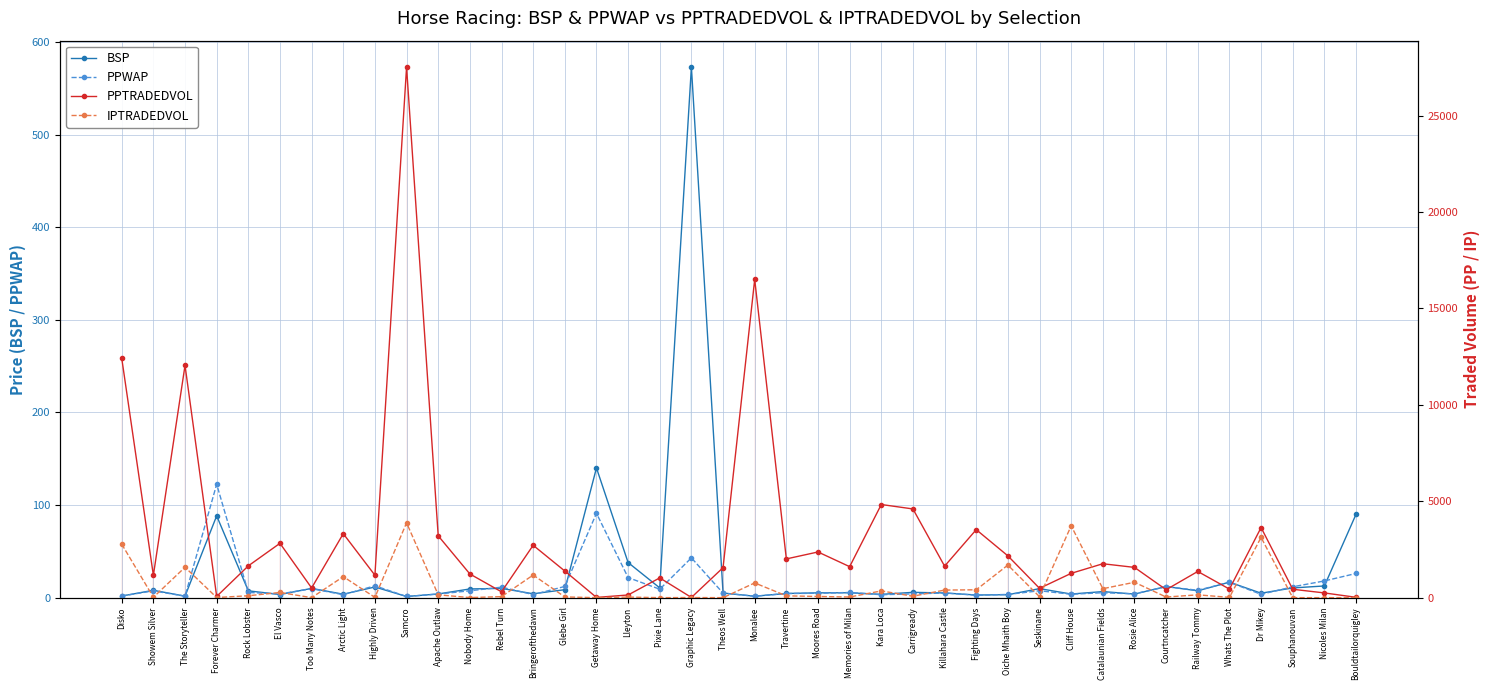

Reading left to right, extract all data points from this chart.

BSP: Disko=1.7	Showem Silver=7.9	The Storyteller=1.6	Forever Charmer=88.3	Rock Lobster=7.4	El Vasco=3.4	Too Many Notes=10.0	Arctic Light=3.7	Highly Driven=11.5	Samcro=1.3	Apache Outlaw=4.0	Nobody Home=9.4	Rebel Turn=10.0	Bringerofthedawn=4.2	Glebe Girl=8.6	Getaway Home=140.1	Lleyton=37.9	Pixie Lane=10.5	Graphic Legacy=572.8	Theos Well=5.0	Monalee=1.6	Travertine=4.5	Moores Road=5.2	Memories of Milan=5.3	Kara Loca=3.5	Carrigready=5.7	Killahara Castle=5.1	Fighting Days=2.8	Oiche Mhaith Boy=3.2	Seskinane=9.8	Cliff House=3.9	Catalaunian Fields=6.5	Rosie Alice=3.9	Courtncatcher=12.0	Railway Tommy=7.4	Whats The Plot=16.7	Dr Mikey=4.8	Souphanouvan=10.5	Nicoles Milan=12.6	Bouldtailorquigley=90.0
PPWAP: Disko=1.8	Showem Silver=7.3	The Storyteller=1.6	Forever Charmer=122.4	Rock Lobster=5.6	El Vasco=4.0	Too Many Notes=9.7	Arctic Light=3.2	Highly Driven=12.8	Samcro=1.3	Apache Outlaw=3.9	Nobody Home=7.4	Rebel Turn=11.3	Bringerofthedawn=3.3	Glebe Girl=12.1	Getaway Home=91.1	Lleyton=21.7	Pixie Lane=9.1	Graphic Legacy=43.0	Theos Well=4.9	Monalee=1.6	Travertine=4.4	Moores Road=4.8	Memories of Milan=5.6	Kara Loca=3.2	Carrigready=4.1	Killahara Castle=5.0	Fighting Days=2.6	Oiche Mhaith Boy=3.5	Seskinane=7.4	Cliff House=3.7	Catalaunian Fields=5.3	Rosie Alice=4.1	Courtncatcher=11.9	Railway Tommy=8.0	Whats The Plot=16.6	Dr Mikey=3.6	Souphanouvan=11.7	Nicoles Milan=18.0	Bouldtailorquigley=26.1
PPTRADEDVOL: Disko=12418.6	Showem Silver=1158.9	The Storyteller=12044.5	Forever Charmer=63.7	Rock Lobster=1648.6	El Vasco=2818.7	Too Many Notes=502.0	Arctic Light=3318.1	Highly Driven=1163.1	Samcro=27511.9	Apache Outlaw=3207.5	Nobody Home=1228.8	Rebel Turn=302.0	Bringerofthedawn=2716.2	Glebe Girl=1380.6	Getaway Home=12.2	Lleyton=139.0	Pixie Lane=1025.2	Graphic Legacy=9.9	Theos Well=1554.7	Monalee=16504.8	Travertine=2009.0	Moores Road=2369.2	Memories of Milan=1607.4	Kara Loca=4830.8	Carrigready=4600.5	Killahara Castle=1634.3	Fighting Days=3526.6	Oiche Mhaith Boy=2167.5	Seskinane=483.0	Cliff House=1261.6	Catalaunian Fields=1758.4	Rosie Alice=1569.3	Courtncatcher=411.8	Railway Tommy=1358.9	Whats The Plot=443.4	Dr Mikey=3636.0	Souphanouvan=434.8	Nicoles Milan=245.1	Bouldtailorquigley=18.0
IPTRADEDVOL: Disko=2774.6	Showem Silver=19.8	The Storyteller=1576.4	Forever Charmer=6.2	Rock Lobster=98.7	El Vasco=269.8	Too Many Notes=0.0	Arctic Light=1089.3	Highly Driven=14.0	Samcro=3880.9	Apache Outlaw=147.0	Nobody Home=4.0	Rebel Turn=53.0	Bringerofthedawn=1173.6	Glebe Girl=37.0	Getaway Home=0.0	Lleyton=29.7	Pixie Lane=0.1	Graphic Legacy=5.0	Theos Well=0.0	Monalee=764.0	Travertine=94.0	Moores Road=60.7	Memories of Milan=33.2	Kara Loca=349.5	Carrigready=74.0	Killahara Castle=393.0	Fighting Days=408.5	Oiche Mhaith Boy=1690.4	Seskinane=48.2	Cliff House=3728.5	Catalaunian Fields=464.4	Rosie Alice=797.8	Courtncatcher=31.2	Railway Tommy=146.3	Whats The Plot=14.0	Dr Mikey=3124.3	Souphanouvan=0.1	Nicoles Milan=0.1	Bouldtailorquigley=0.3